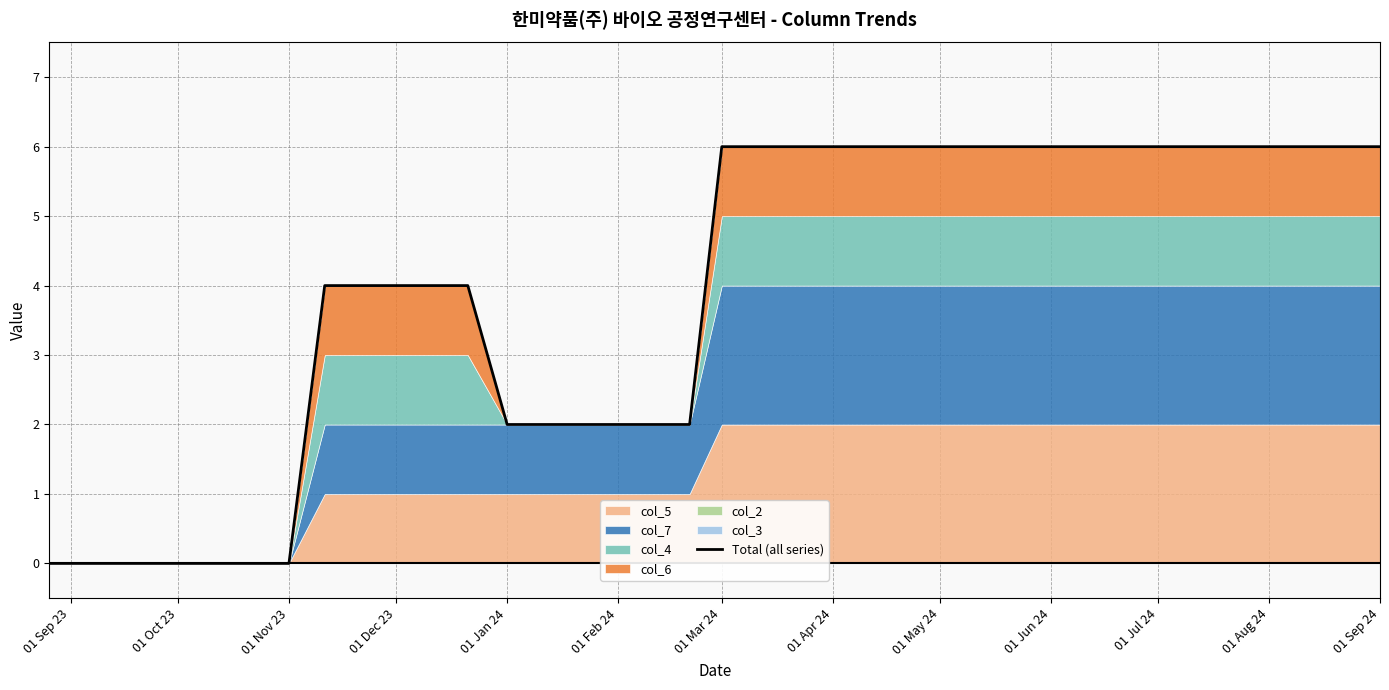

What is the greatest value displayed?

6